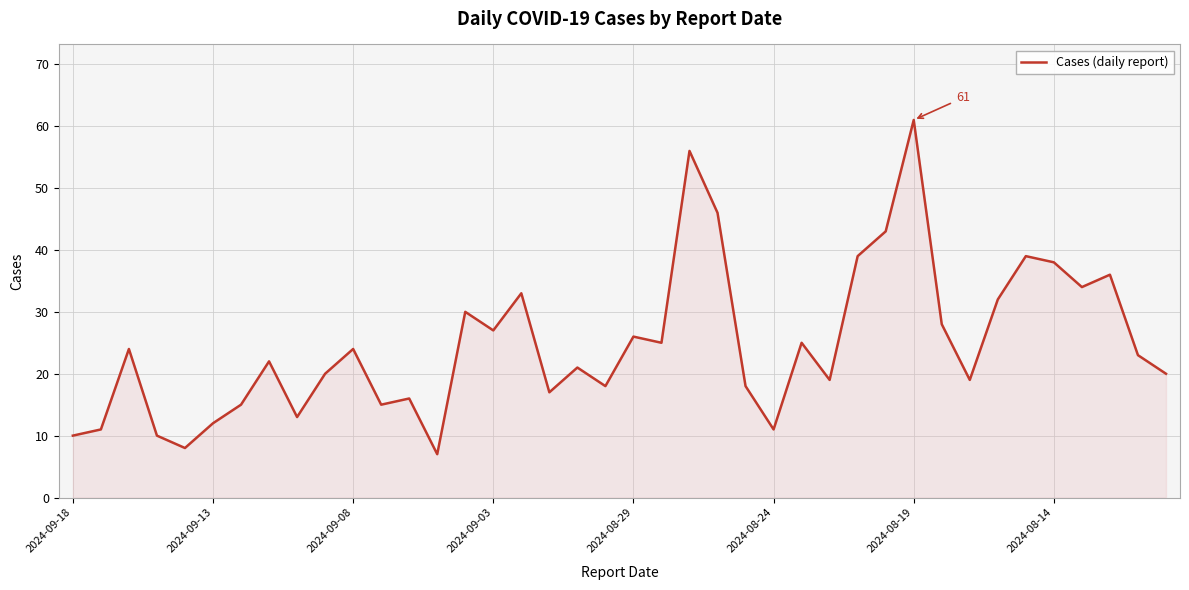

What is the sum of all values?

991